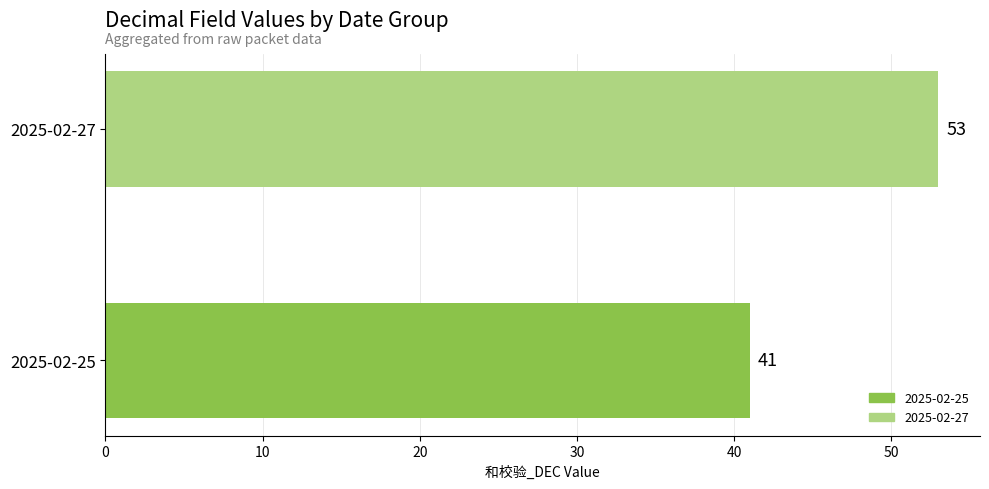

List the labels in order of value, smallest first.

2025-02-25, 2025-02-27